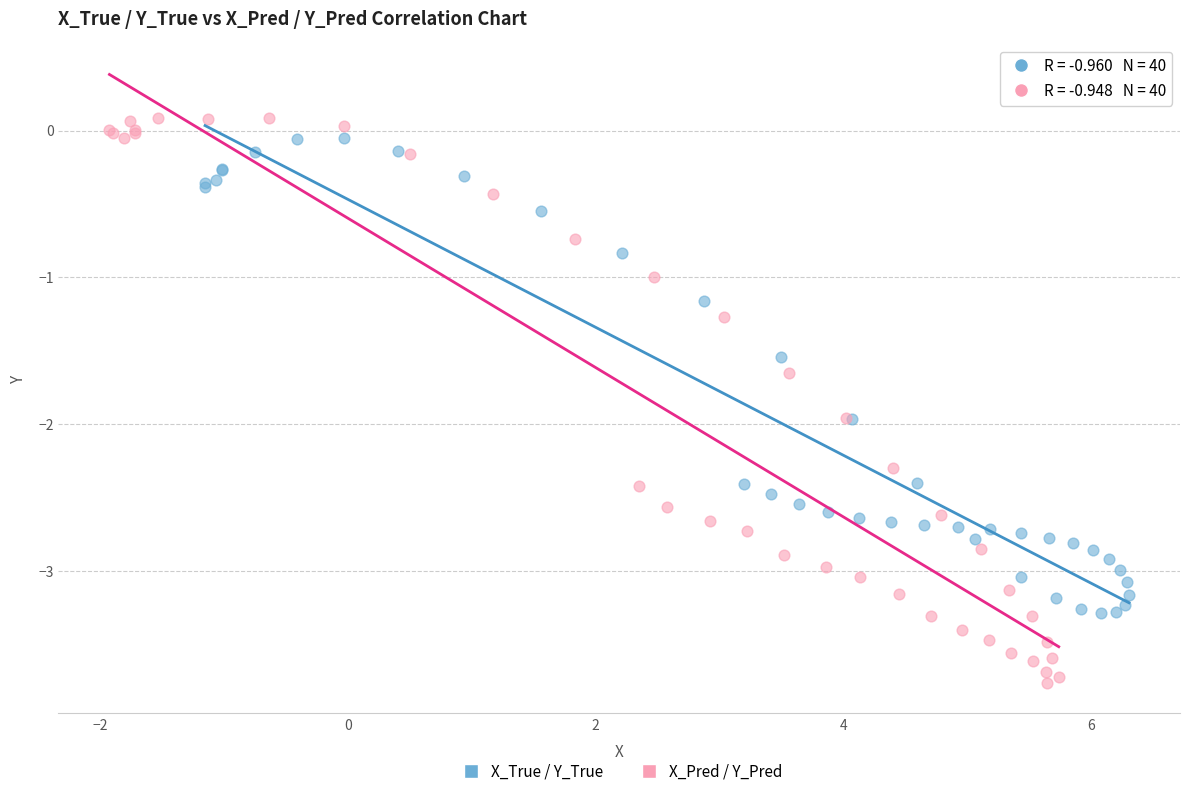

Which series has the widest spread of Y values?

X_Pred / Y_Pred